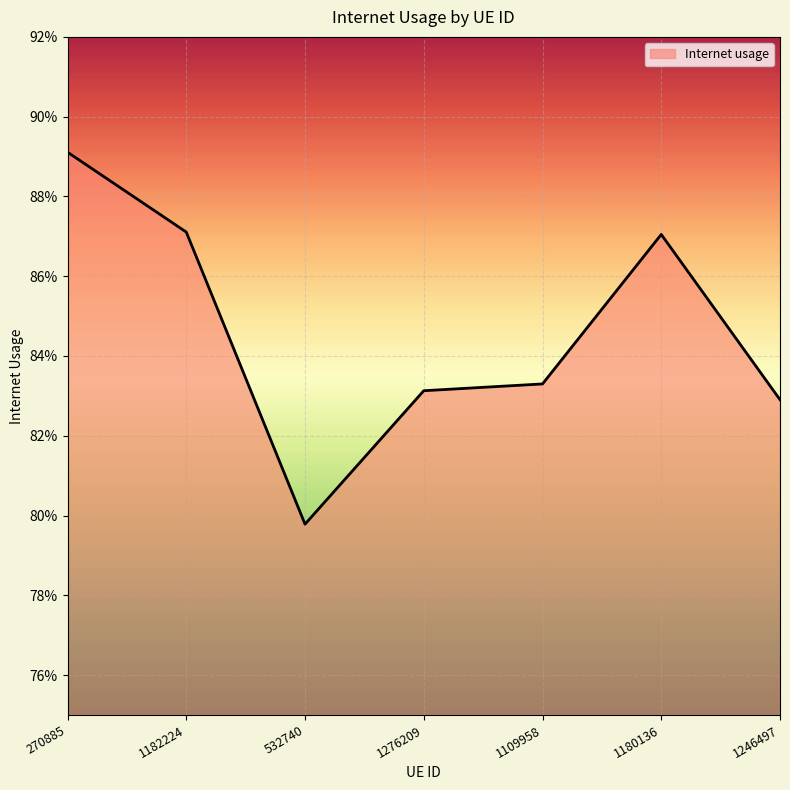

At which label is the value closest to 0?

532740